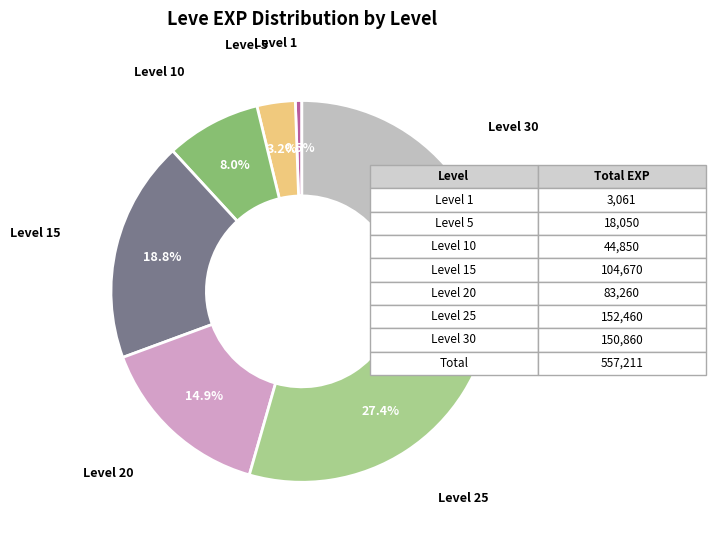

Combined, do Level 30 and Level 15 account for over 50%?

No